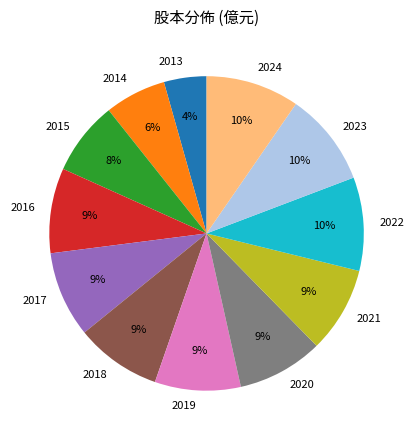

To the nearest percent, what portion does 2023 represent?

10%